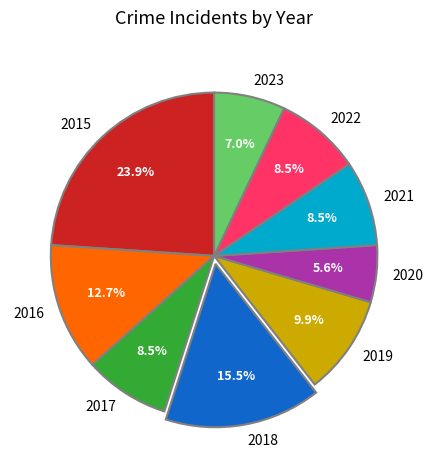

Count the number of slices in the pie.

9